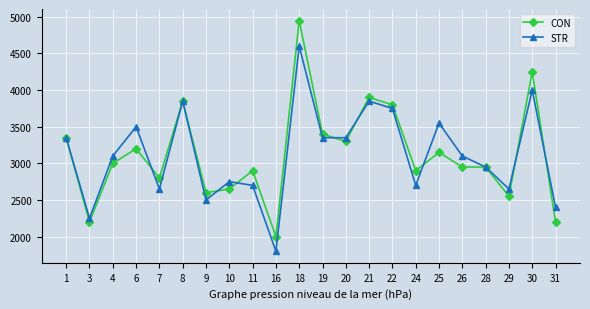

What are all the series names shown in the legend?

CON, STR